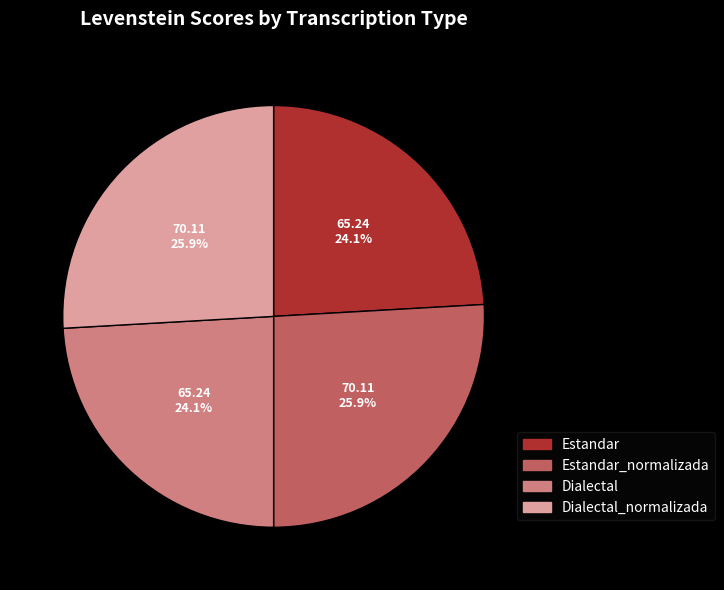

Does Dialectal represent more than half of the total?

No